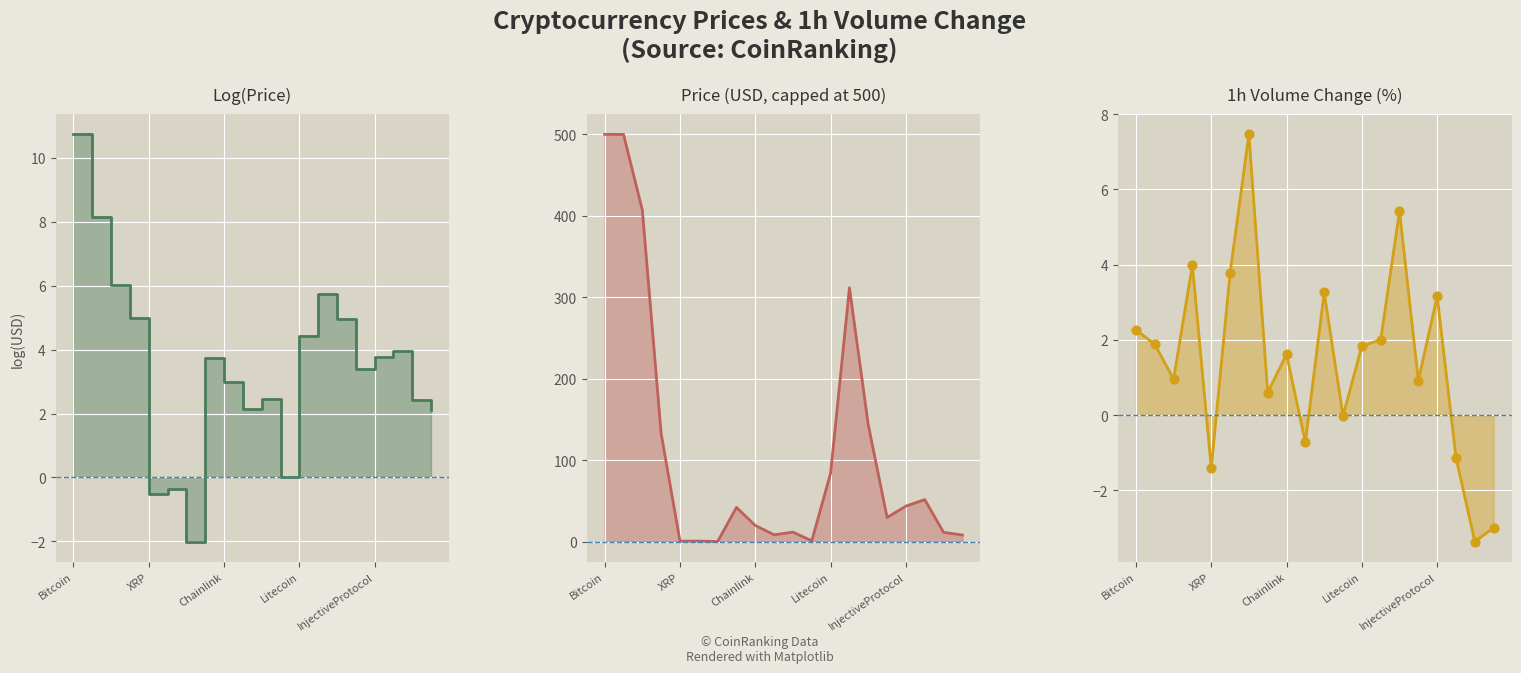

Which series has the widest spread of Y values?

Price (USD)